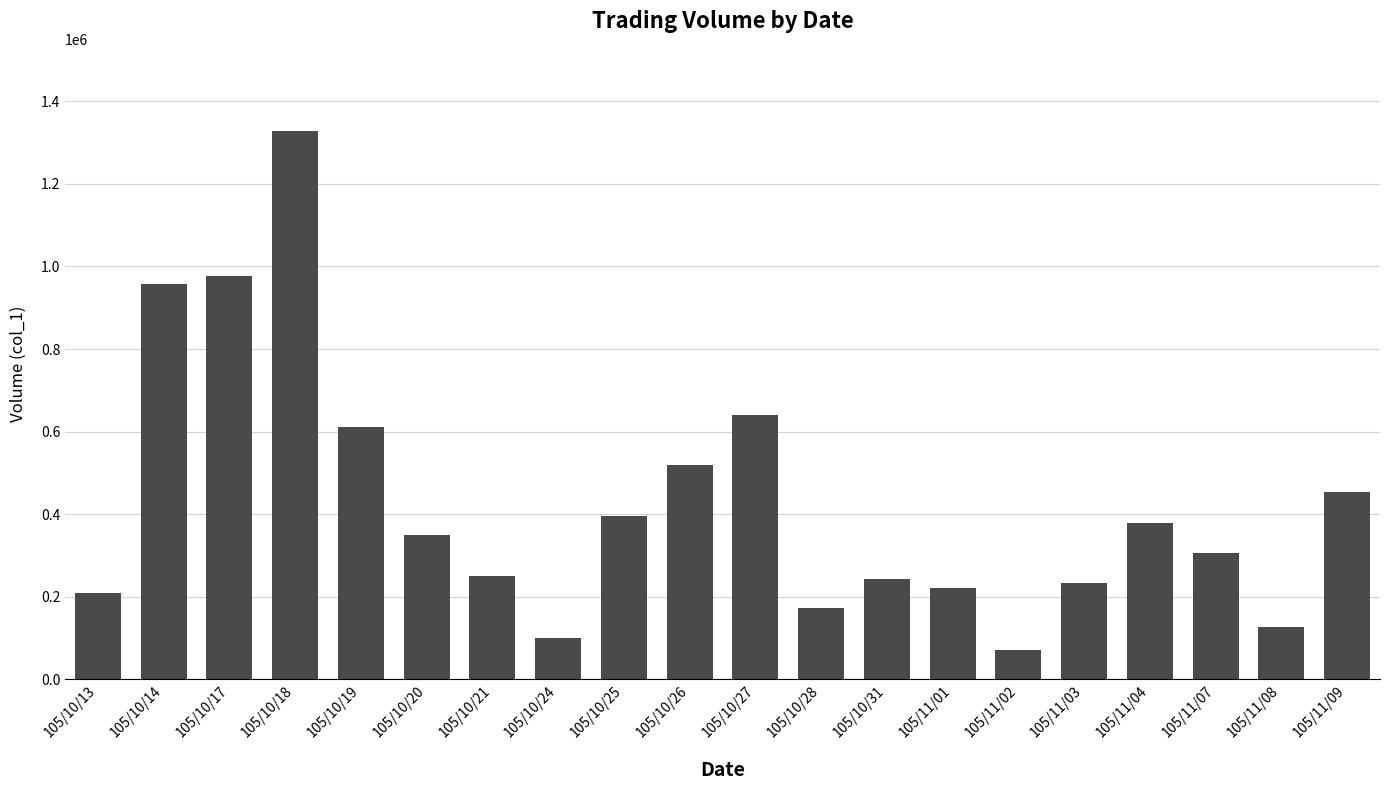

What is the label of the 9th bar from the left?

105/10/25